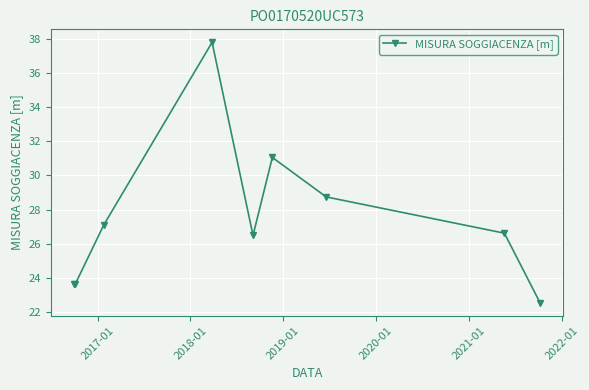

What is the minimum value shown in the chart?

22.5